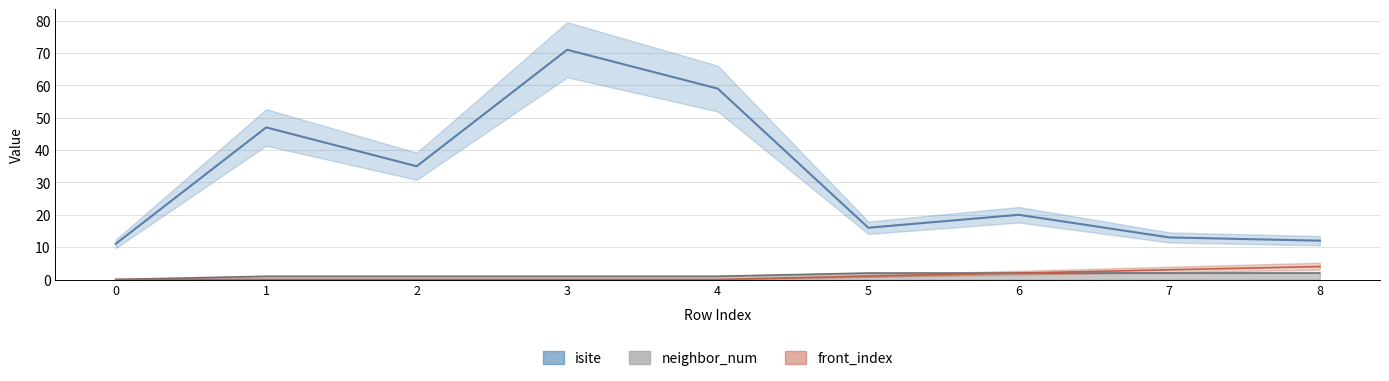

Which category has the highest value in the neighbor_num series?

5